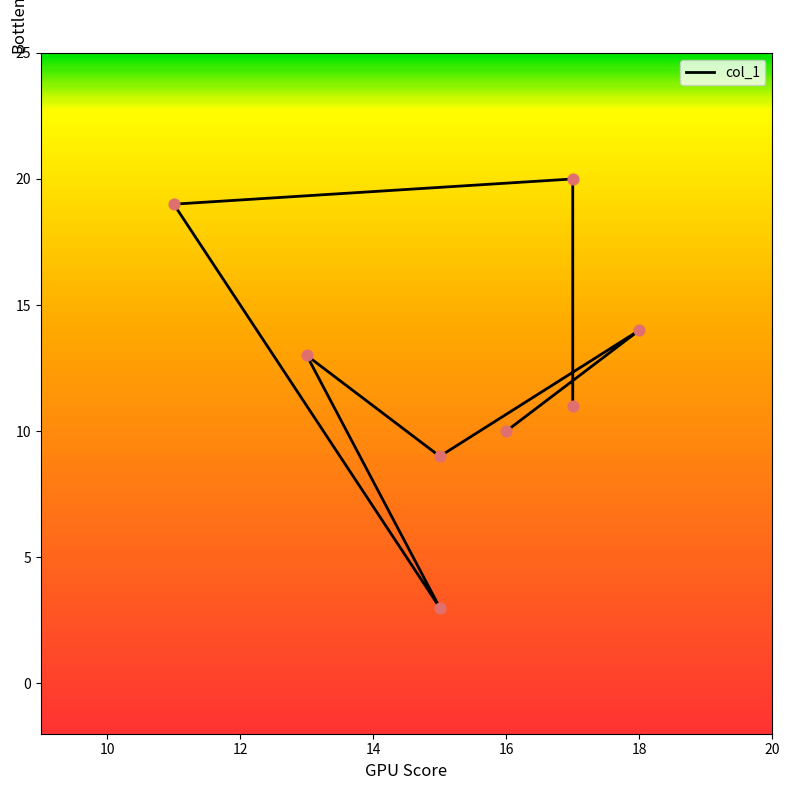

What is the change in value from 13 to 17?

-2